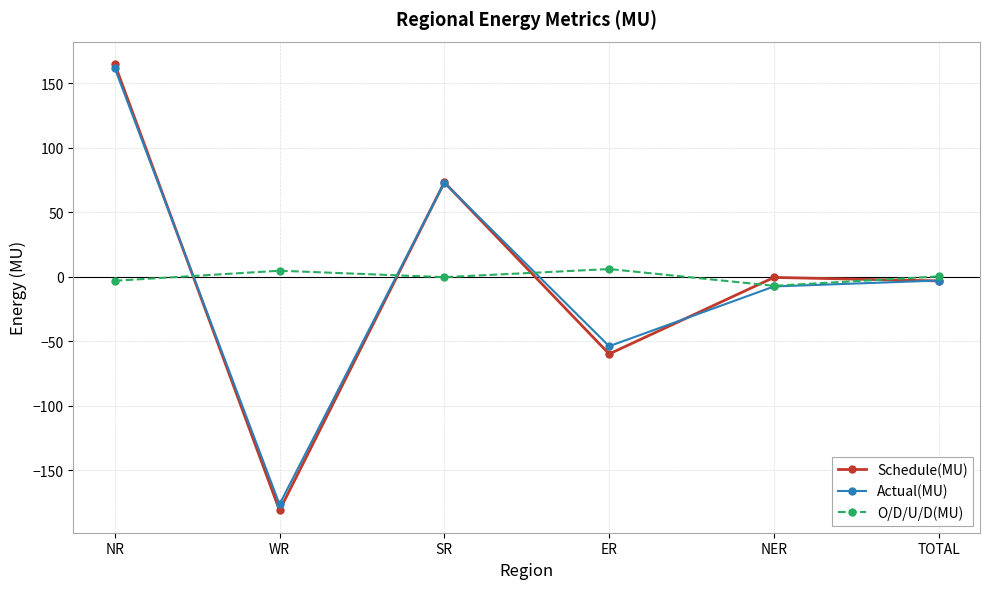

How many values in the O/D/U/D(MU) series exceed 0?

3